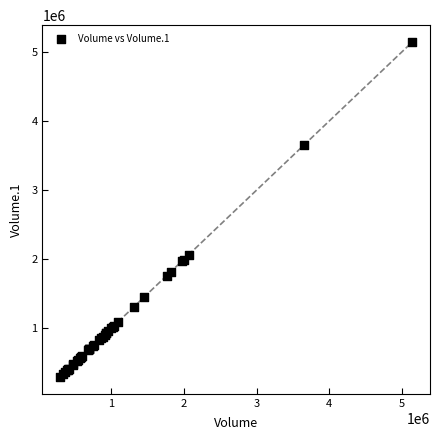

What Y value in the scatter plot is closest to 2719136?

2064048